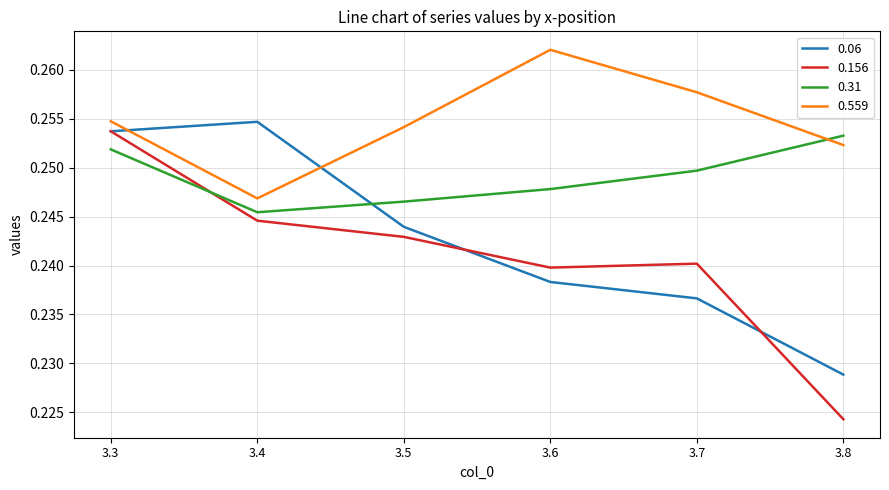

At which category is the sum across all series the highest?

3.3